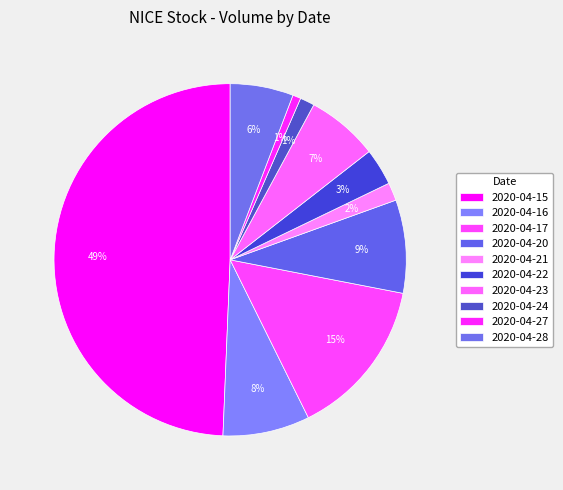

What percentage is the 2020-04-17 slice, to the nearest percent?

15%